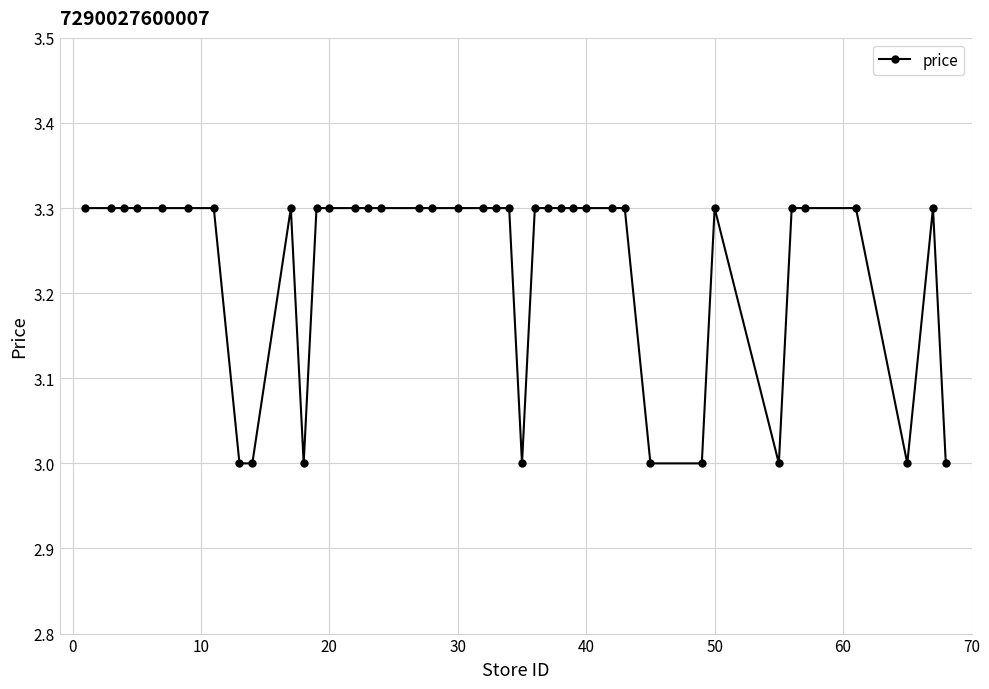

What is the value of the 22nd point from the left?

3.3